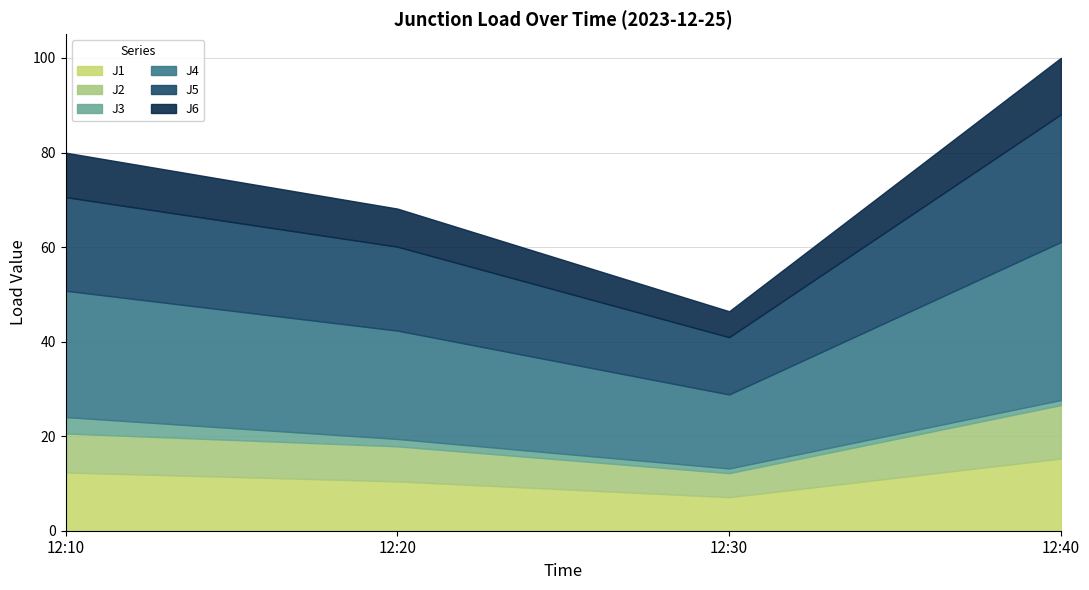

What is the minimum value shown in the chart?

1.0